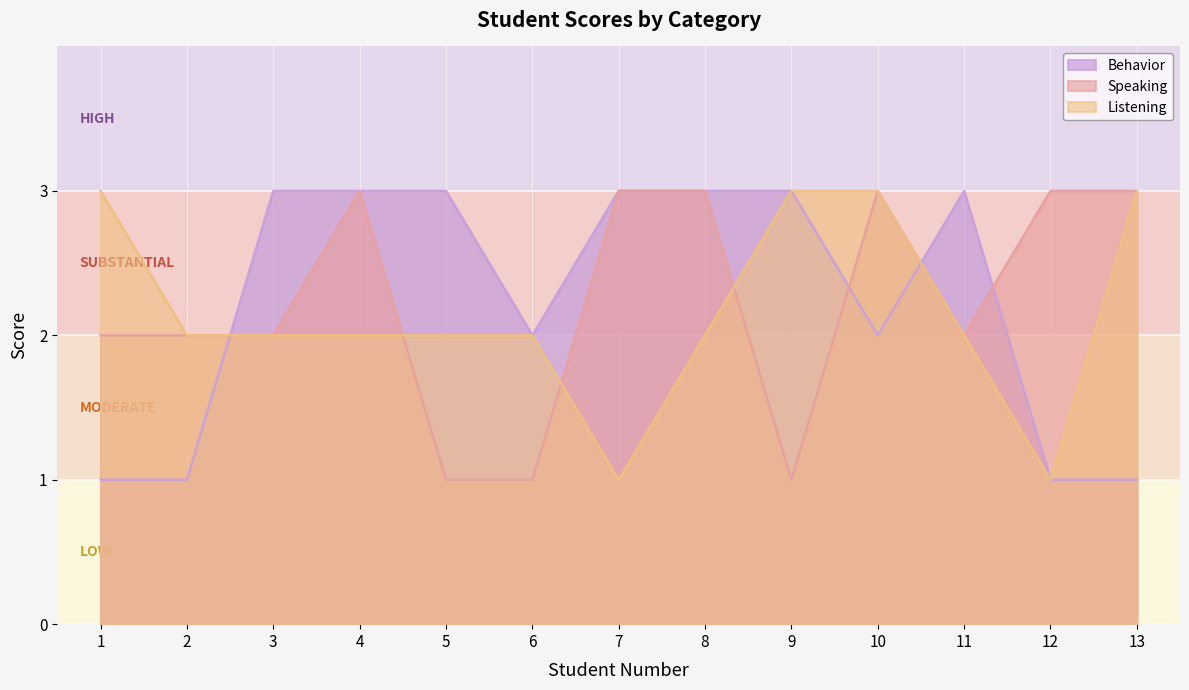

What is the value of the Behavior point at the 1st from the left?

1